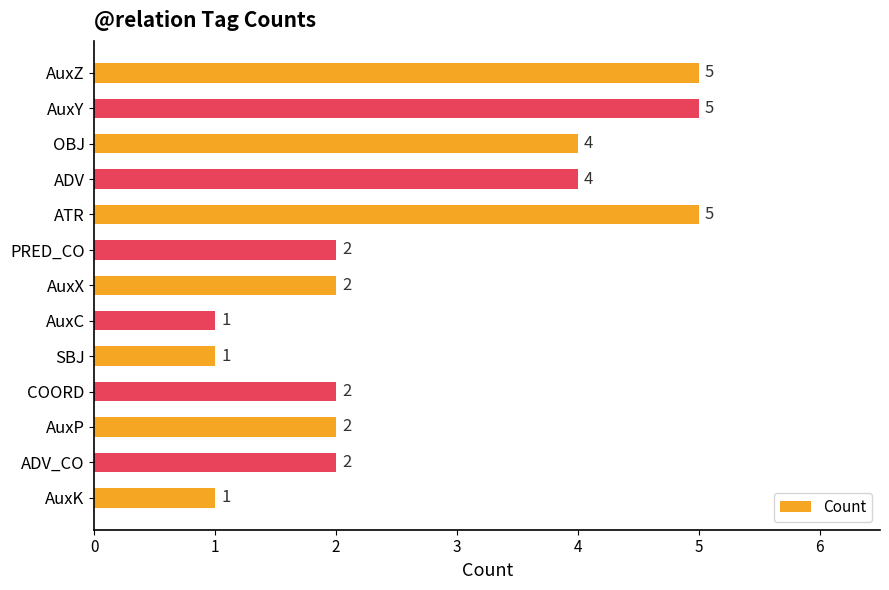

Approximately how many times larger is the value at COORD compared to PRED_CO?

1.0